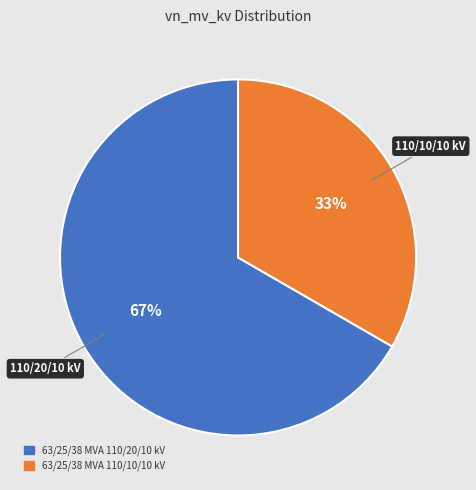

How many slices are in this pie chart?

2